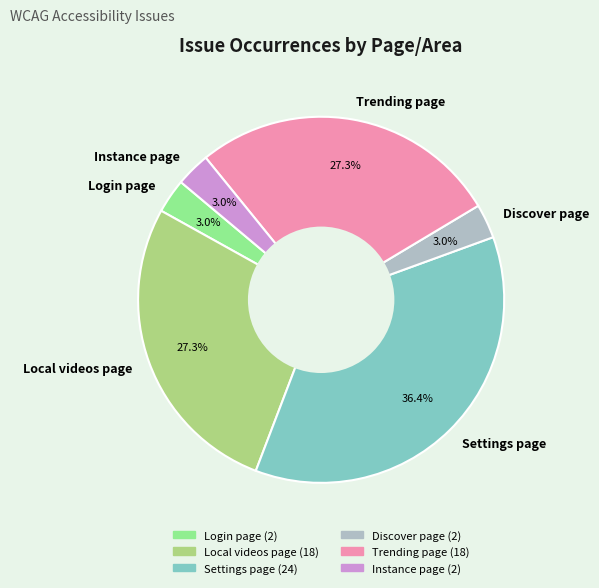

Which slice is the largest?

Settings page